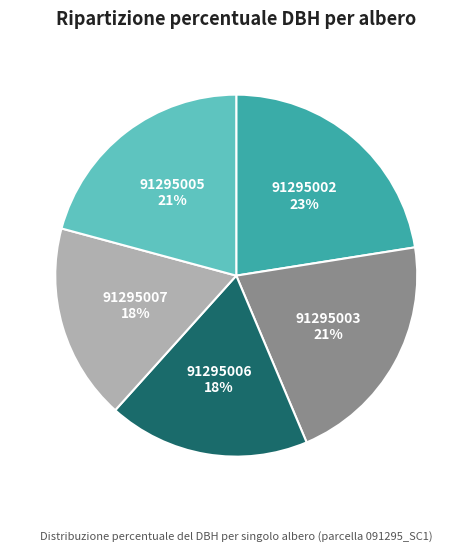

Is there any slice that represents more than half of the pie?

No